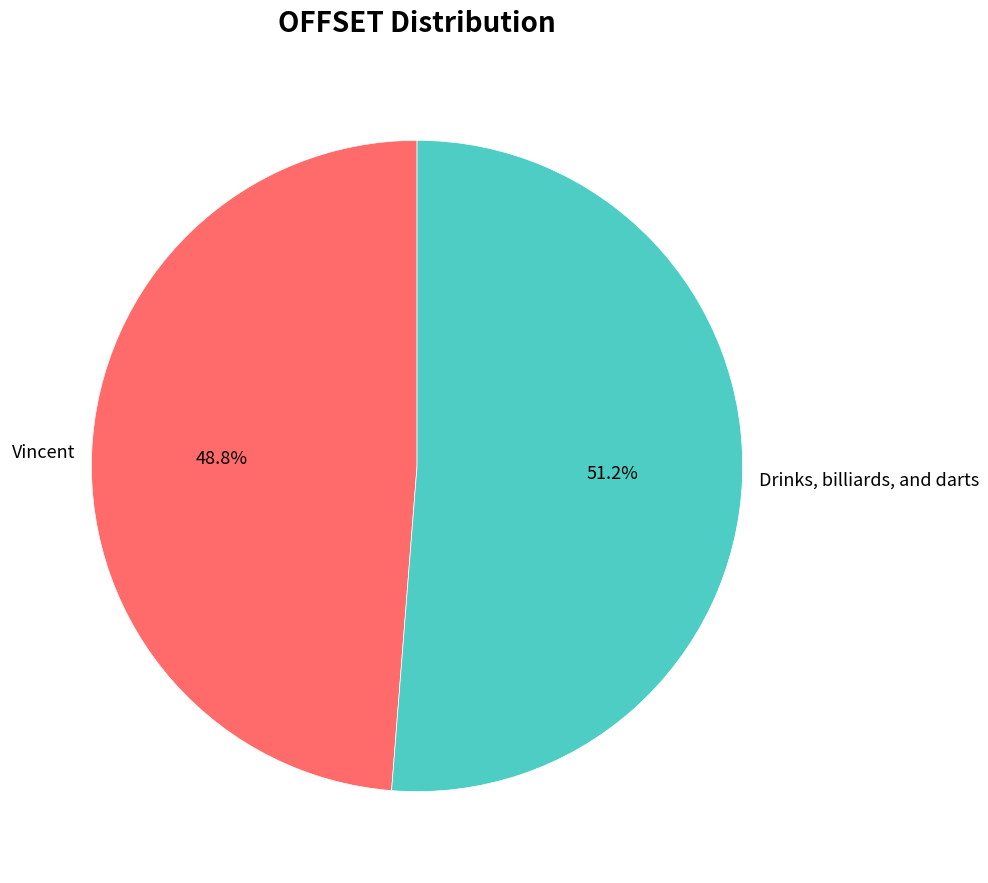

Is it true that Vincent is 34% of the pie?

False